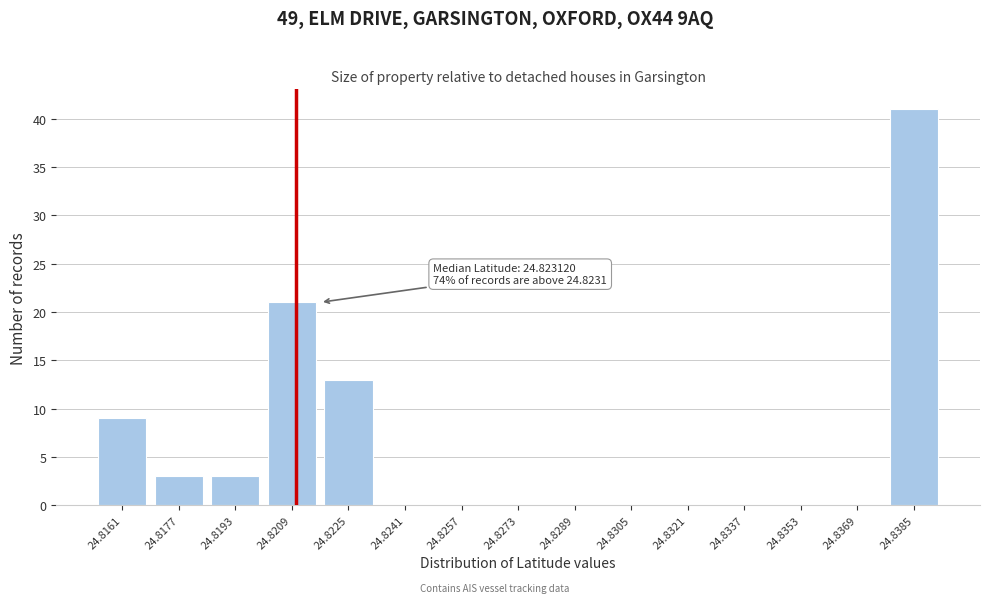

Reading left to right, what are all the values shown in this chart?

24.8161=9	24.8177=3	24.8193=3	24.8209=21	24.8225=13	24.8241=0	24.8257=0	24.8273=0	24.8289=0	24.8305=0	24.8321=0	24.8337=0	24.8353=0	24.8369=0	24.8385=41